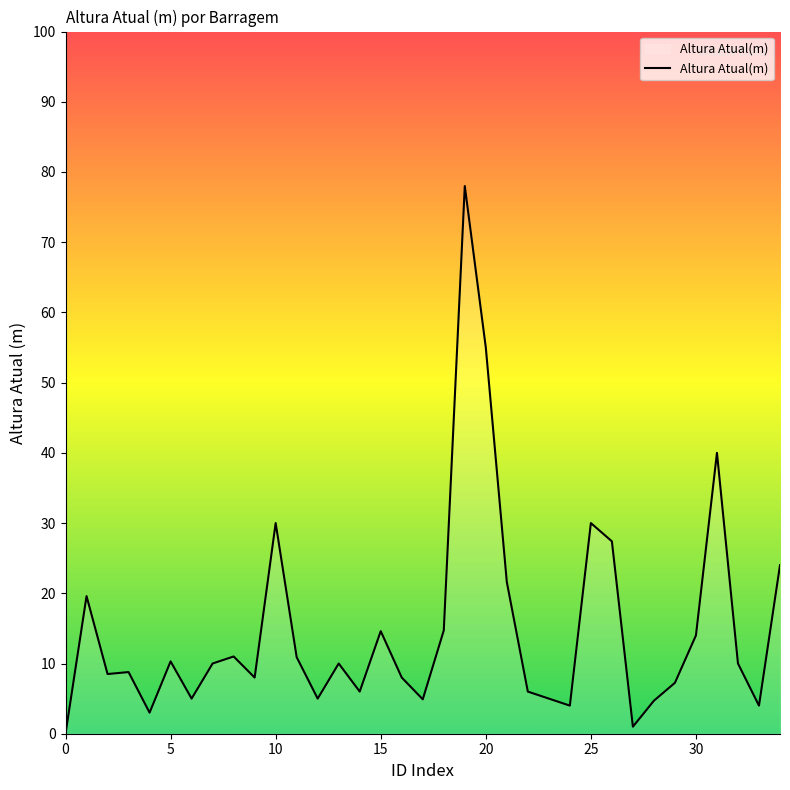

What is the maximum value shown in the chart?

78.0